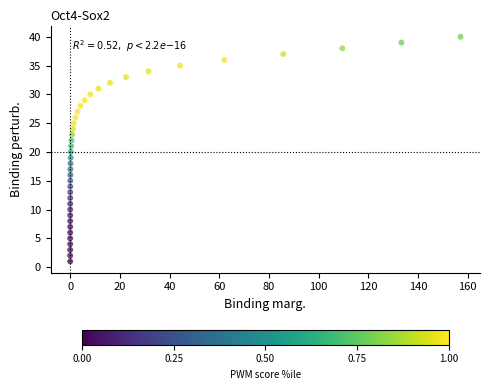

What is the range of Y values (max minus min)?

39